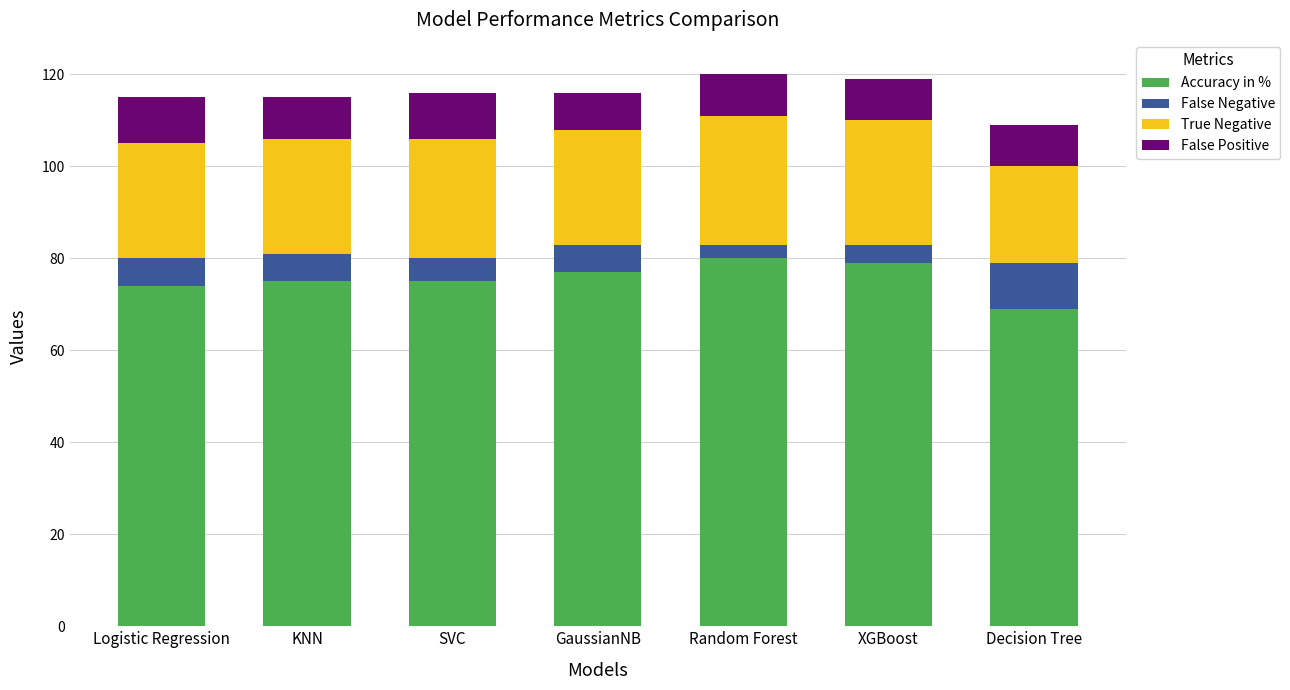

What is the difference between the maximum and minimum values in the Accuracy in % series?

11